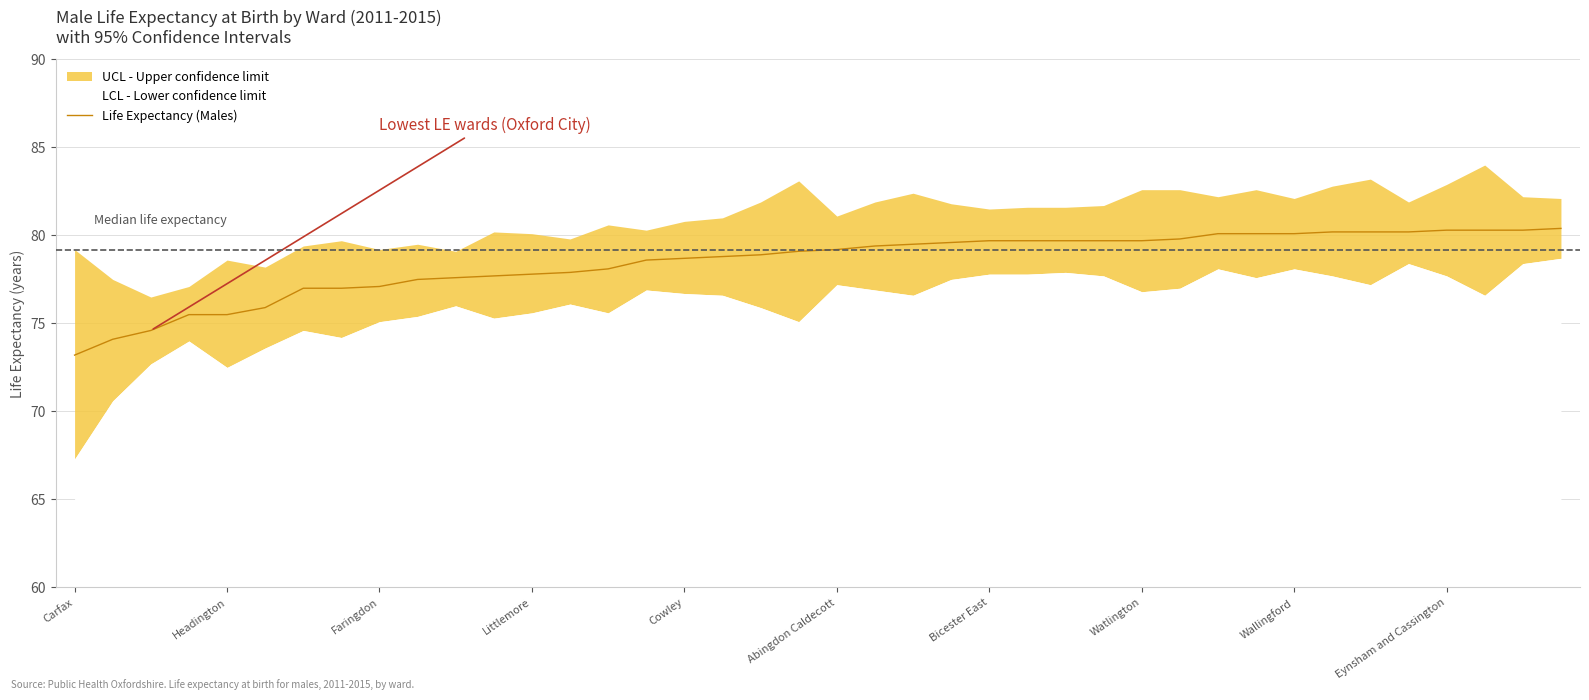

The Life Expectancy (Males) series shows 127.4 at Eynsham and Cassington. True or false?

False